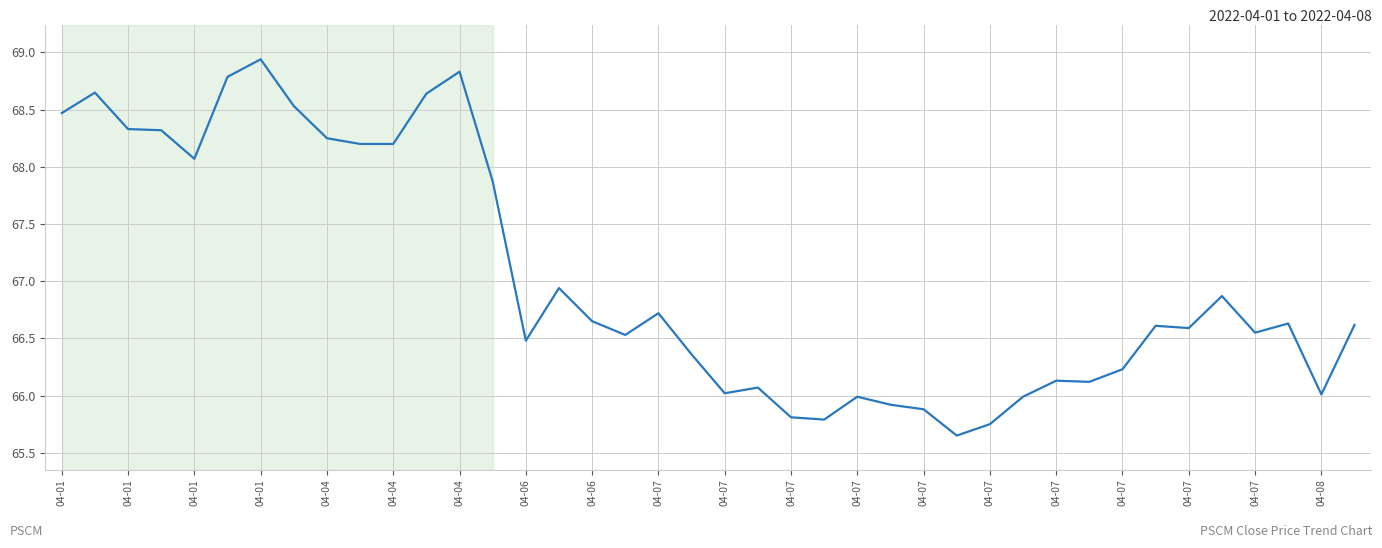

What is the difference between the maximum and minimum values?

3.3